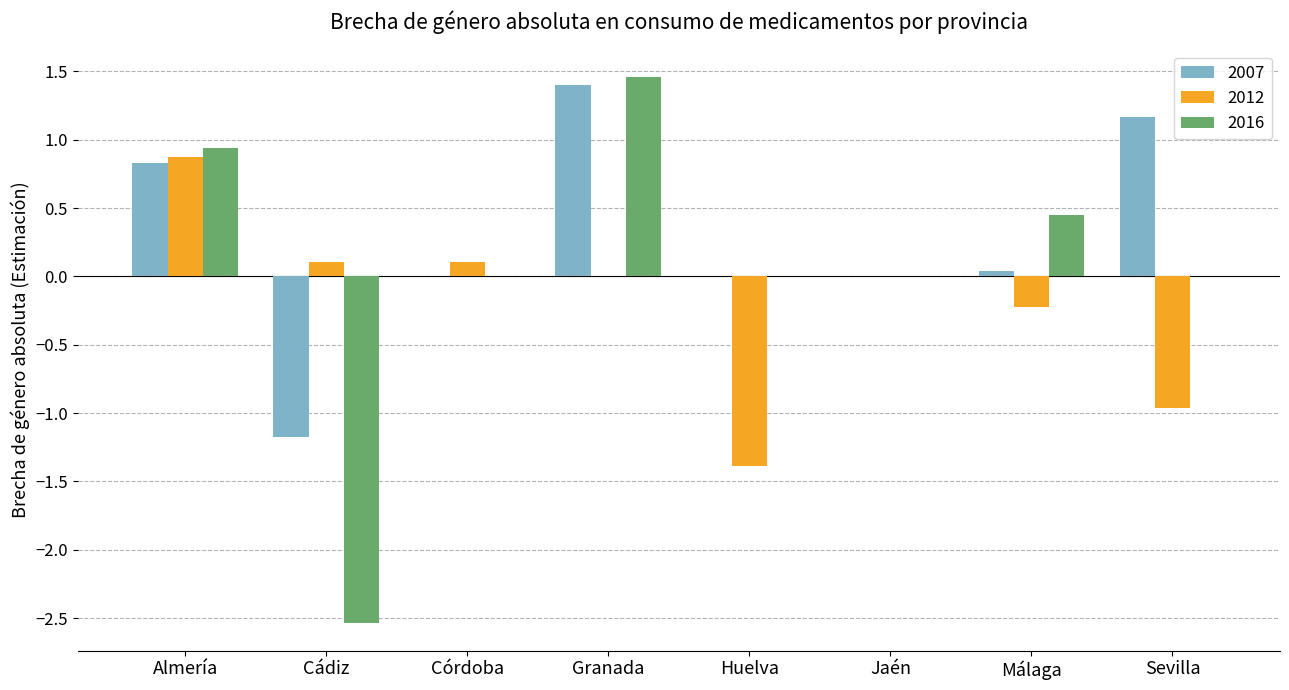

At which label does 2012 reach its peak?

Almería